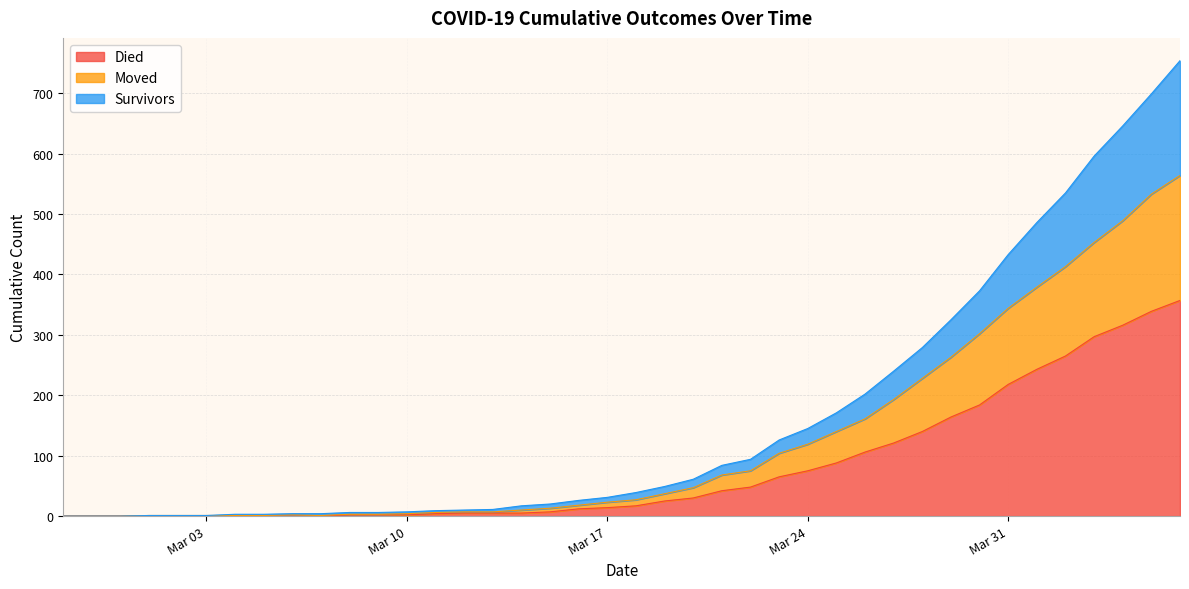

What are all the series names shown in the legend?

Died, Moved, Survivors